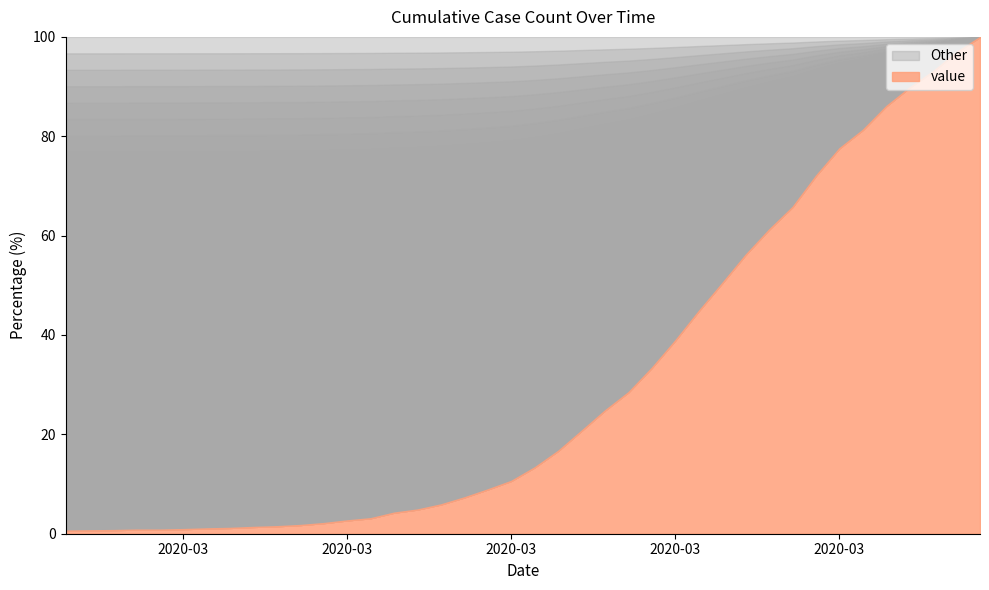

Does the chart display data point markers on the line(s)?

No